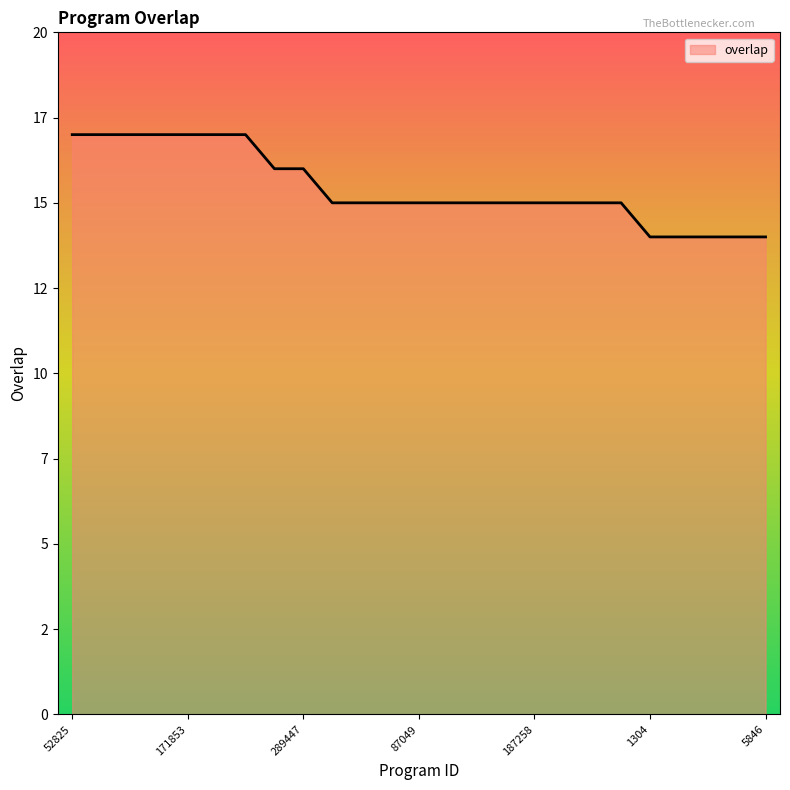

Does the chart display data point markers on the line(s)?

No